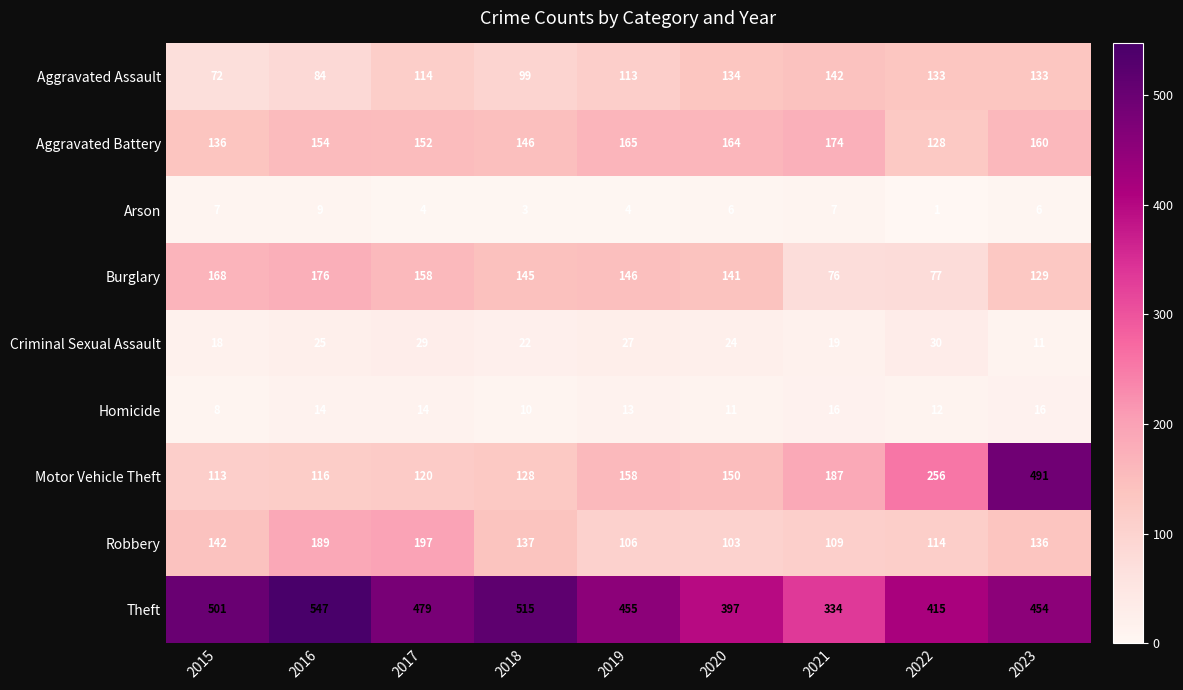

What is the sum of the Burglary values at 2016 and 2018?

321